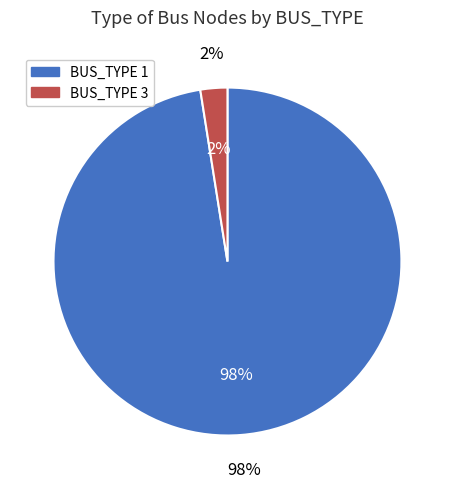

To the nearest percent, what percentage of the pie is BUS_TYPE 1?

98%